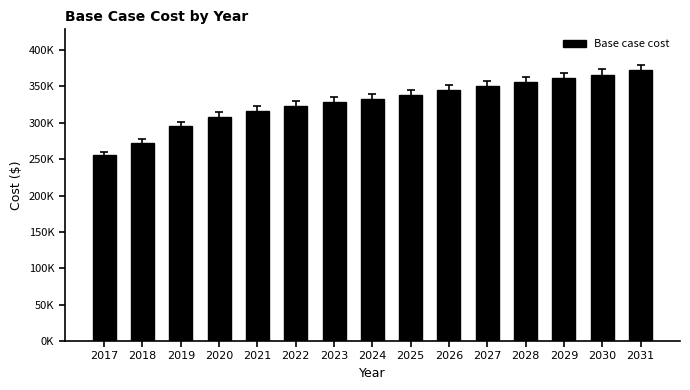

What is the change in value from 2029 to 2031?

+10969.5